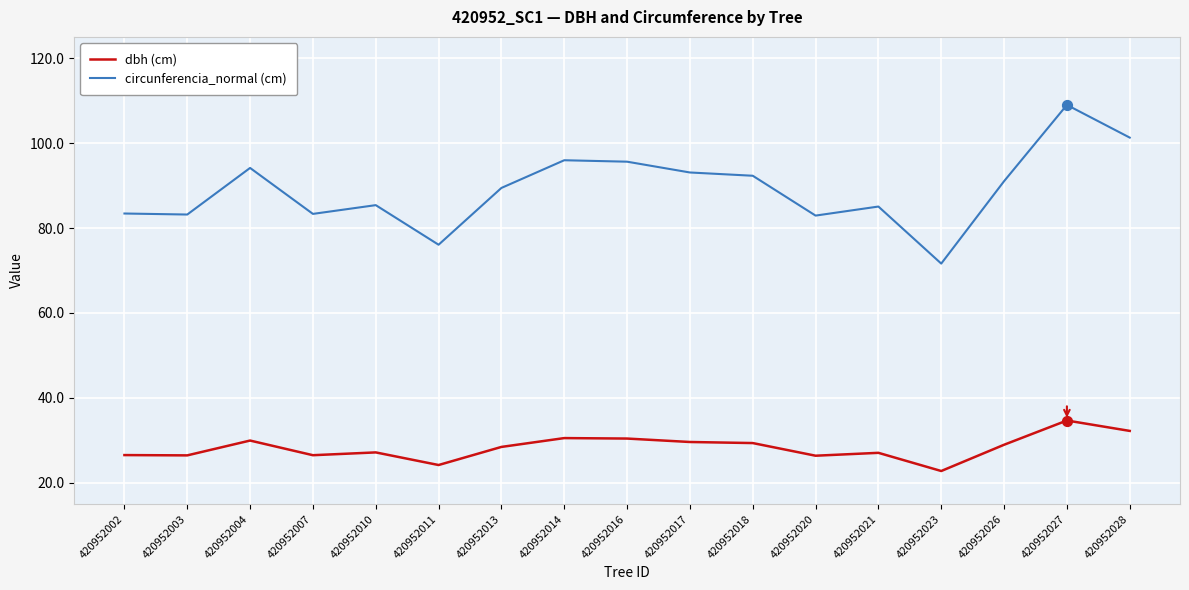

At how many categories does at least one series exceed 82?

15